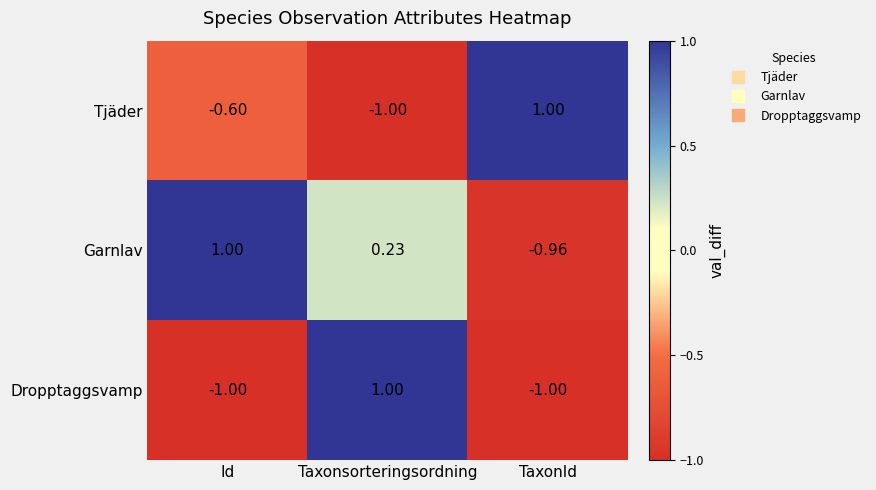

What is the smallest value displayed?

-1.0